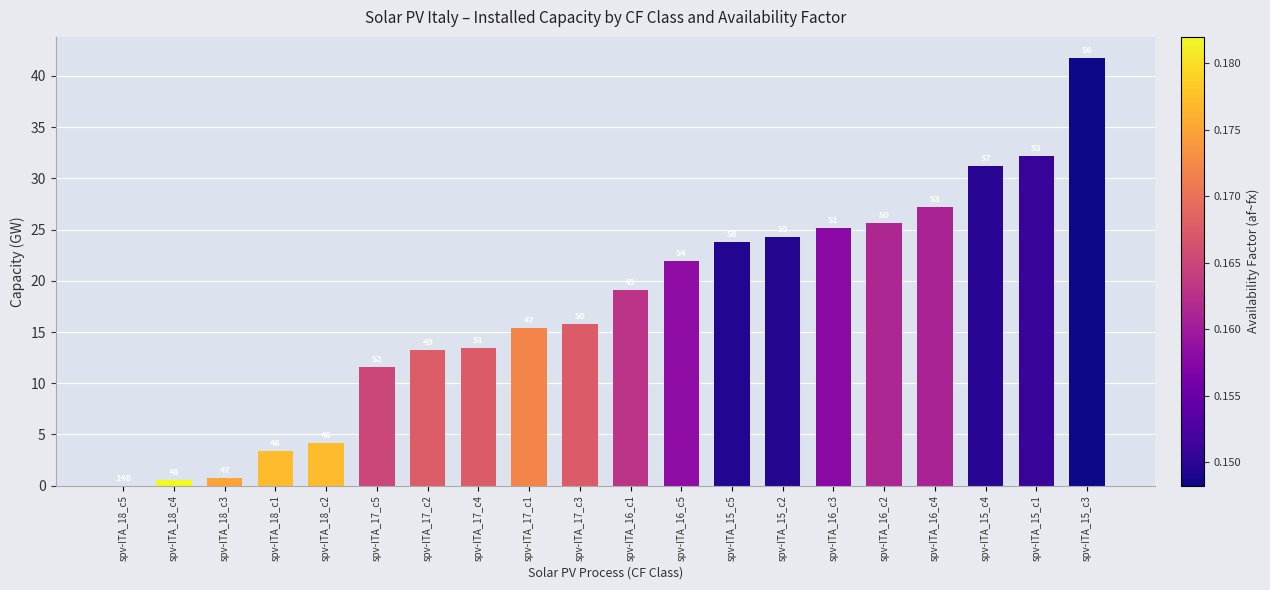

Reading left to right, list all the values displayed in this chart.

spv-ITA_18_c5=0.0	spv-ITA_18_c4=0.6	spv-ITA_18_c3=0.7	spv-ITA_18_c1=3.3	spv-ITA_18_c2=4.2	spv-ITA_17_c5=11.6	spv-ITA_17_c2=13.3	spv-ITA_17_c4=13.4	spv-ITA_17_c1=15.4	spv-ITA_17_c3=15.8	spv-ITA_16_c1=19.1	spv-ITA_16_c5=21.9	spv-ITA_15_c5=23.7	spv-ITA_15_c2=24.2	spv-ITA_16_c3=25.1	spv-ITA_16_c2=25.6	spv-ITA_16_c4=27.2	spv-ITA_15_c4=31.2	spv-ITA_15_c1=32.2	spv-ITA_15_c3=41.7